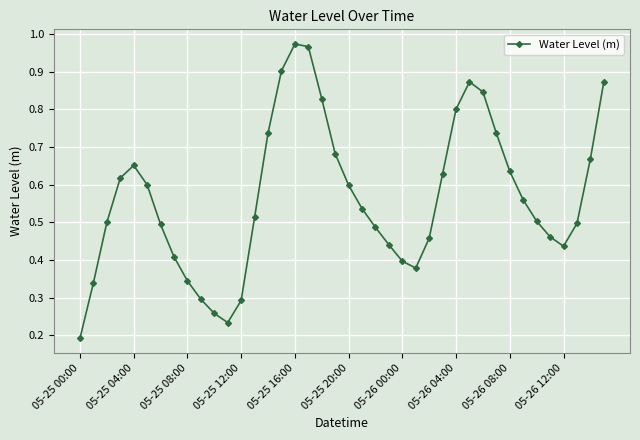

How many interior local valleys (lower than both neighbors) does the data have?

3